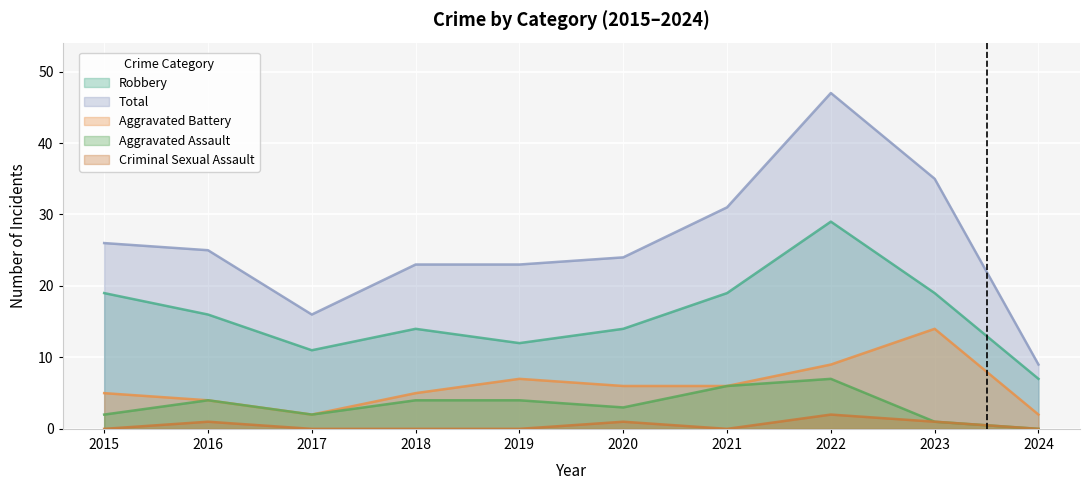

Rank the categories by Aggravated Battery value from lowest to highest.

2017, 2024, 2016, 2015, 2018, 2020, 2021, 2019, 2022, 2023